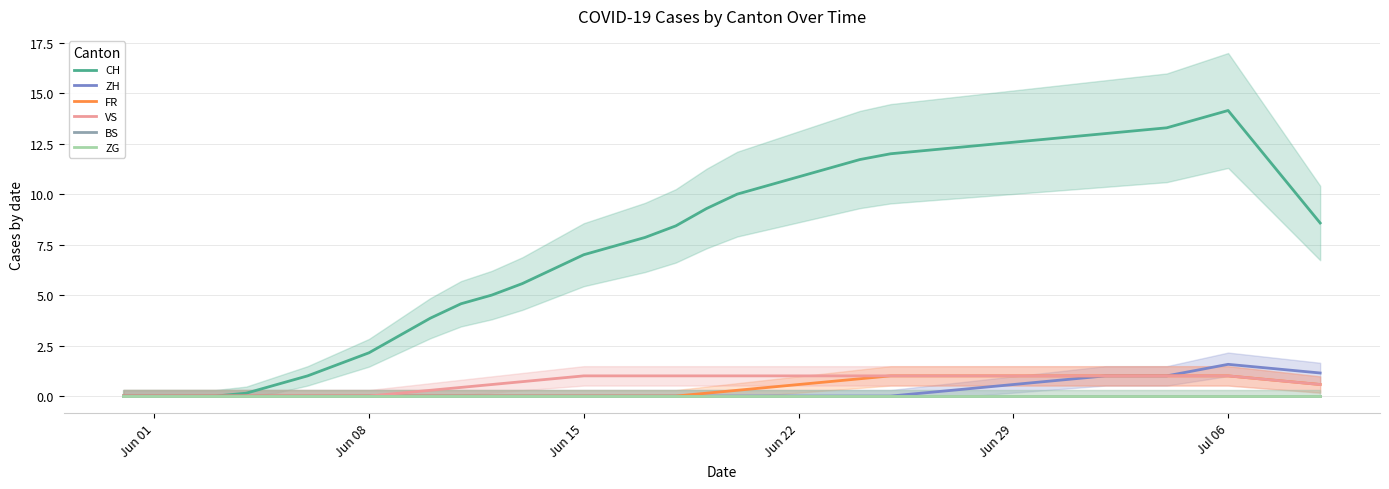

Reading left to right, what are all the values shown in this chart?

CH: 0.0	0.0	0.0	0.0	0.1	0.6	1.0	1.6	2.1	3.0	3.9	4.6	5.0	5.6	6.3	7.0	7.4	7.9	8.4	9.3	10.0	10.4	10.9	11.3	11.7	12.0	12.1	12.3	12.4	12.6	12.7	12.9	13.0	13.1	13.3	13.7	14.1	12.3	10.4	8.6
ZH: 0.0	0.0	0.0	0.0	0.0	0.0	0.0	0.0	0.0	0.0	0.0	0.0	0.0	0.0	0.0	0.0	0.0	0.0	0.0	0.0	0.0	0.0	0.0	0.0	0.0	0.0	0.1	0.3	0.4	0.6	0.7	0.9	1.0	1.0	1.0	1.3	1.6	1.4	1.3	1.1
FR: 0.0	0.0	0.0	0.0	0.0	0.0	0.0	0.0	0.0	0.0	0.0	0.0	0.0	0.0	0.0	0.0	0.0	0.0	0.0	0.1	0.3	0.4	0.6	0.7	0.9	1.0	1.0	1.0	1.0	1.0	1.0	1.0	1.0	1.0	1.0	1.0	1.0	0.9	0.7	0.6
VS: 0.0	0.0	0.0	0.0	0.0	0.0	0.0	0.0	0.0	0.1	0.3	0.4	0.6	0.7	0.9	1.0	1.0	1.0	1.0	1.0	1.0	1.0	1.0	1.0	1.0	1.0	1.0	1.0	1.0	1.0	1.0	1.0	1.0	1.0	1.0	1.0	1.0	0.9	0.7	0.6
BS: 0.0	0.0	0.0	0.0	0.0	0.0	0.0	0.0	0.0	0.0	0.0	0.0	0.0	0.0	0.0	0.0	0.0	0.0	0.0	0.0	0.0	0.0	0.0	0.0	0.0	0.0	0.0	0.0	0.0	0.0	0.0	0.0	0.0	0.0	0.0	0.0	0.0	0.0	0.0	0.0
ZG: 0.0	0.0	0.0	0.0	0.0	0.0	0.0	0.0	0.0	0.0	0.0	0.0	0.0	0.0	0.0	0.0	0.0	0.0	0.0	0.0	0.0	0.0	0.0	0.0	0.0	0.0	0.0	0.0	0.0	0.0	0.0	0.0	0.0	0.0	0.0	0.0	0.0	0.0	0.0	0.0